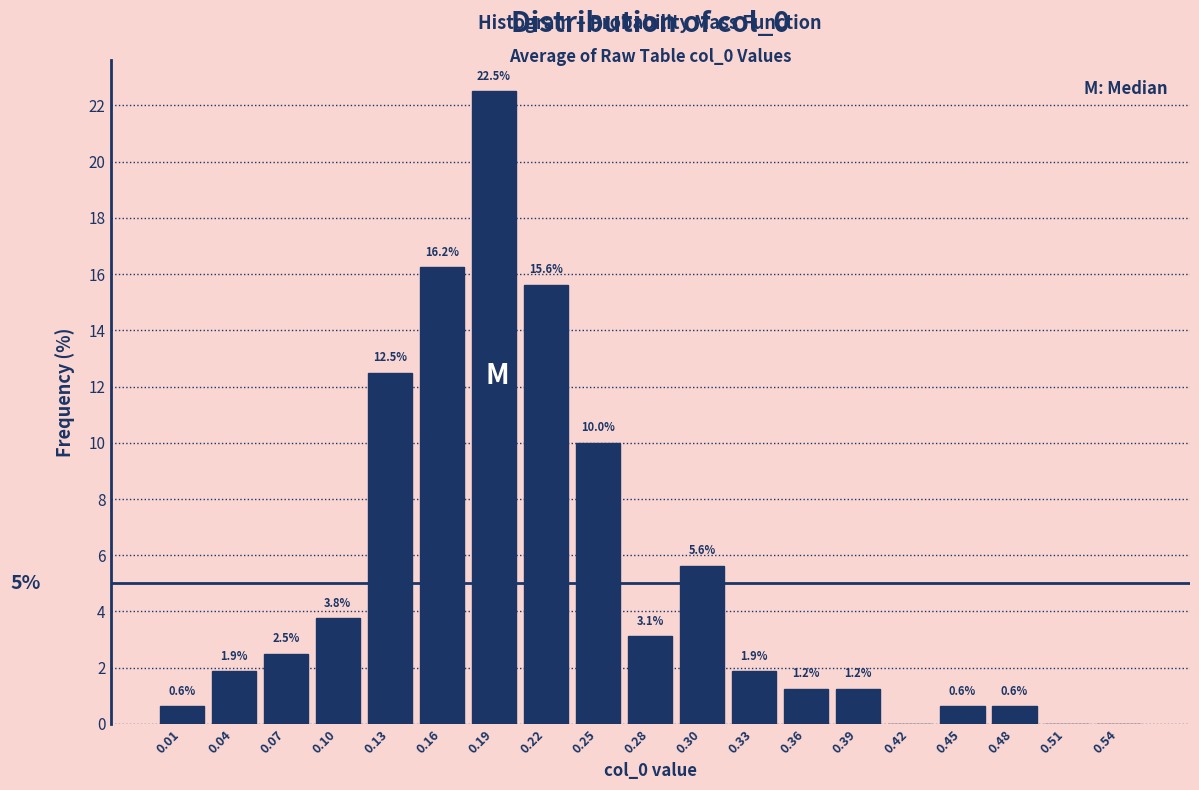

Over which range of the x-axis is the bar tallest?

0.175 to 0.205